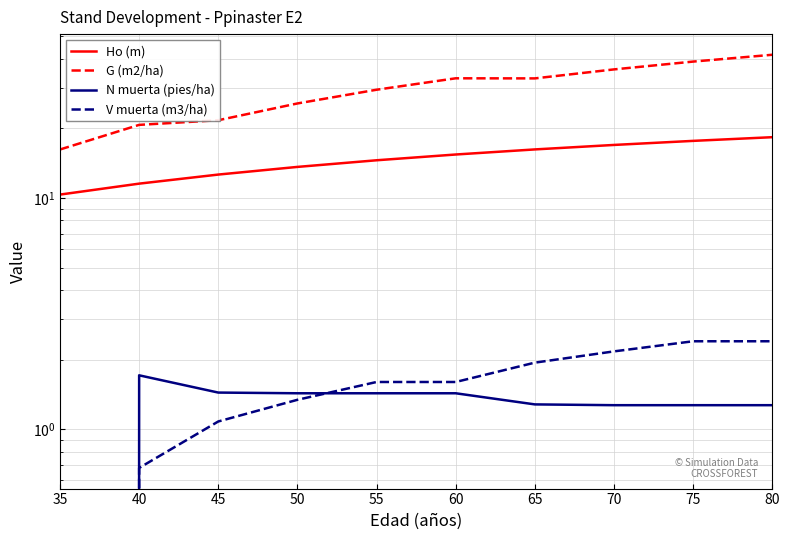

At which label is N muerta (pies/ha) closest to 0?

35